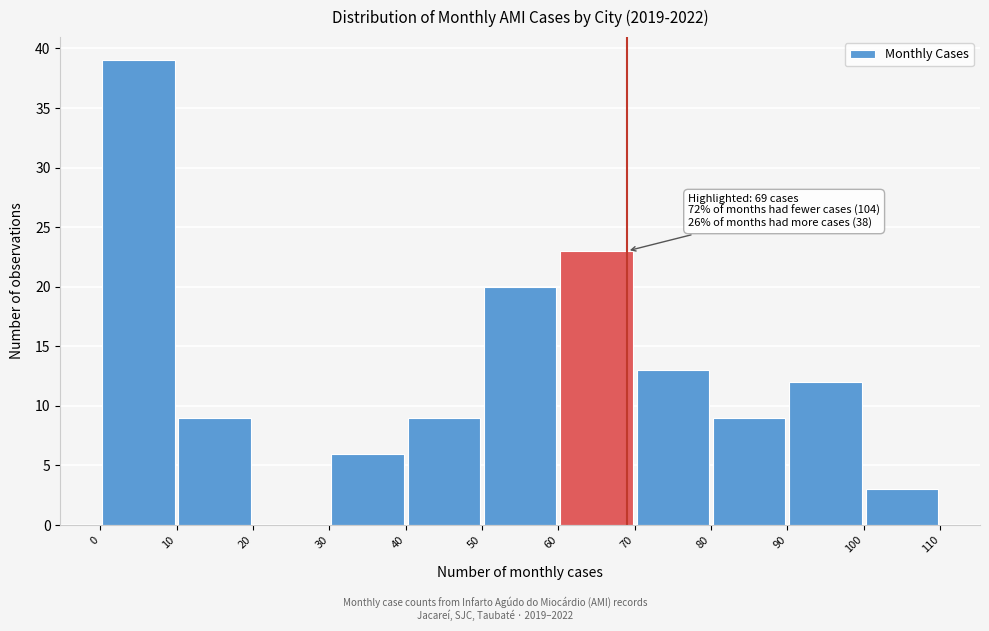

Which range on the x-axis has the tallest bar?

0 to 10